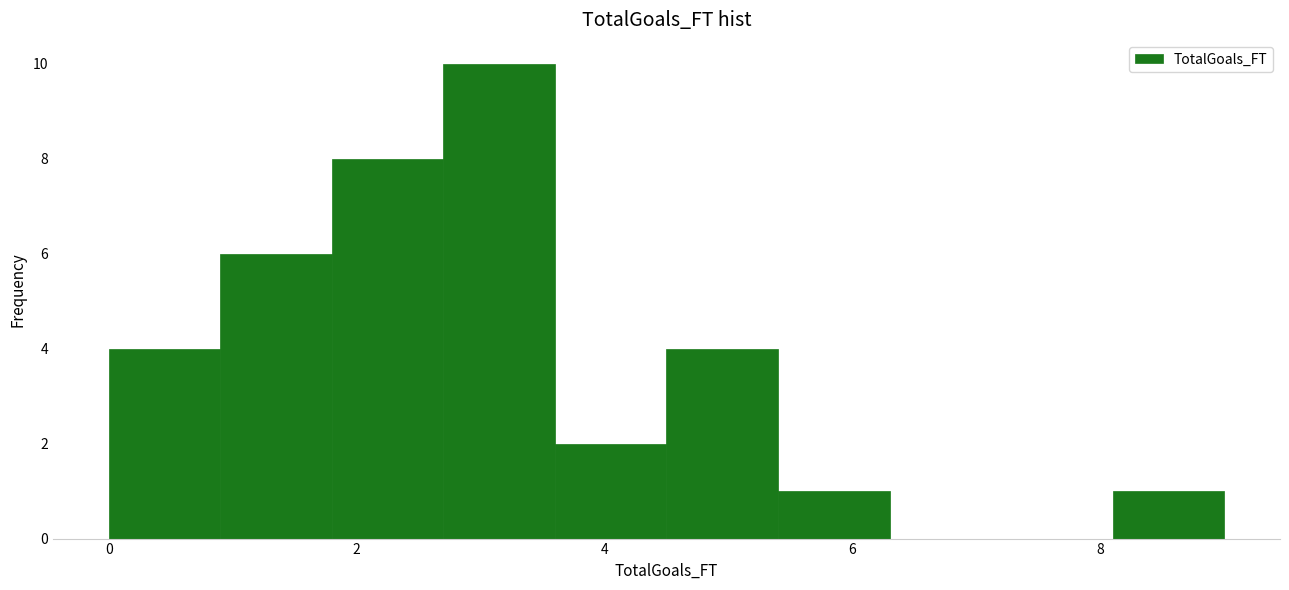

Reading left to right, transcribe this chart: for each bar, give the range it covers on the x-axis and its height. Neither the bar edges nor the heights are printed on the chart, so give them approximately, as read against the axes.

0.0 to 0.9: 4
0.9 to 1.8: 6
1.8 to 2.7: 8
2.7 to 3.6: 10
3.6 to 4.5: 2
4.5 to 5.4: 4
5.4 to 6.3: 1
6.3 to 7.2: 0
7.2 to 8.1: 0
8.1 to 9.0: 1